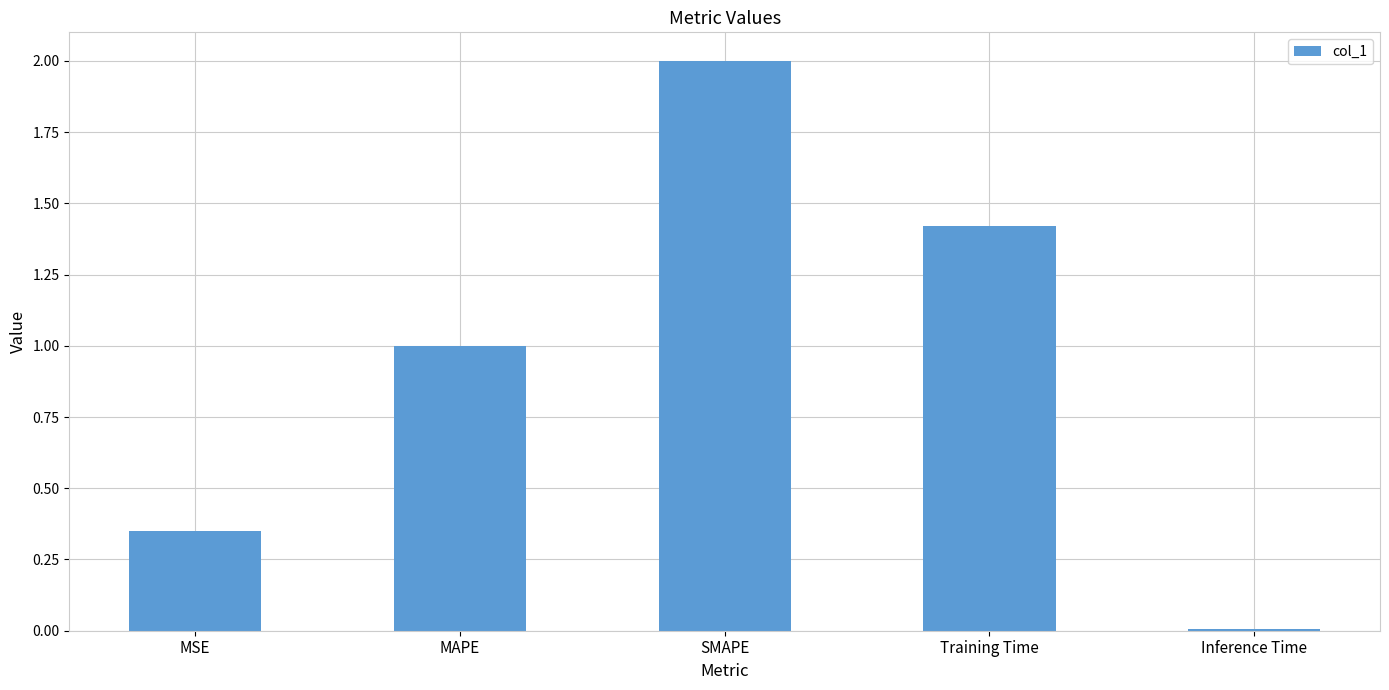

What is the label of the 5th bar from the left?

Inference Time